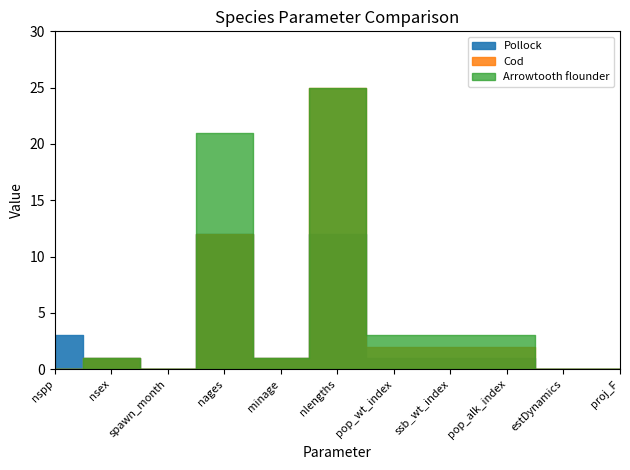

Count the number of categories in the chart.

11